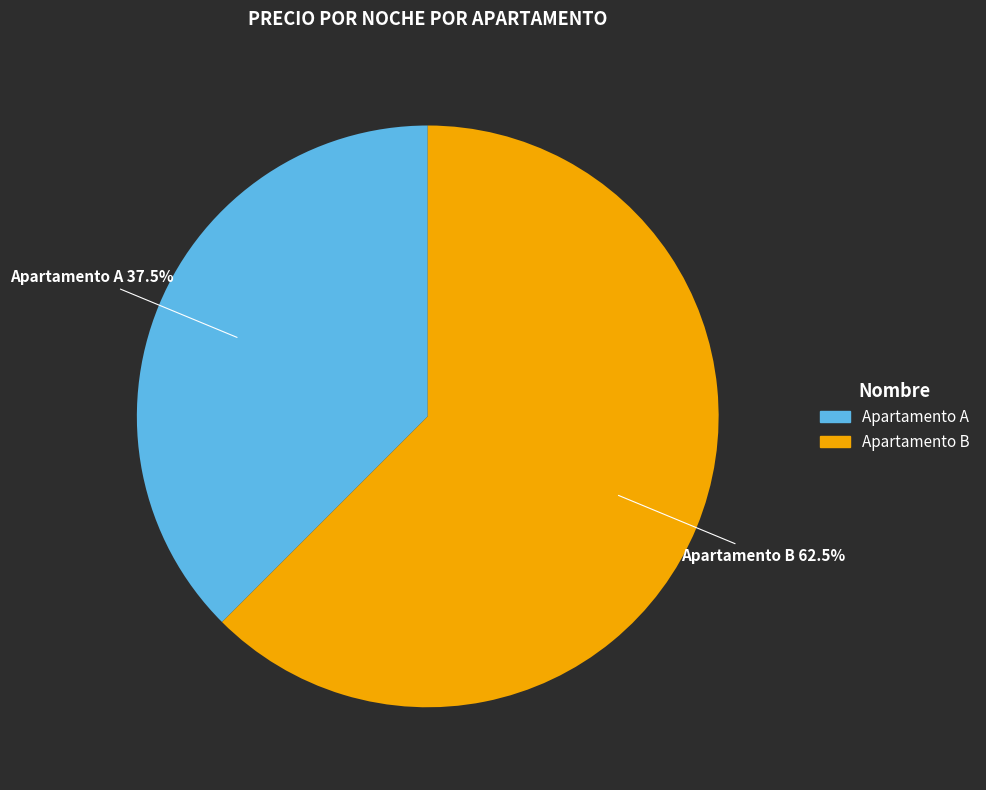

Rank the categories by value from highest to lowest.

Apartamento B, Apartamento A